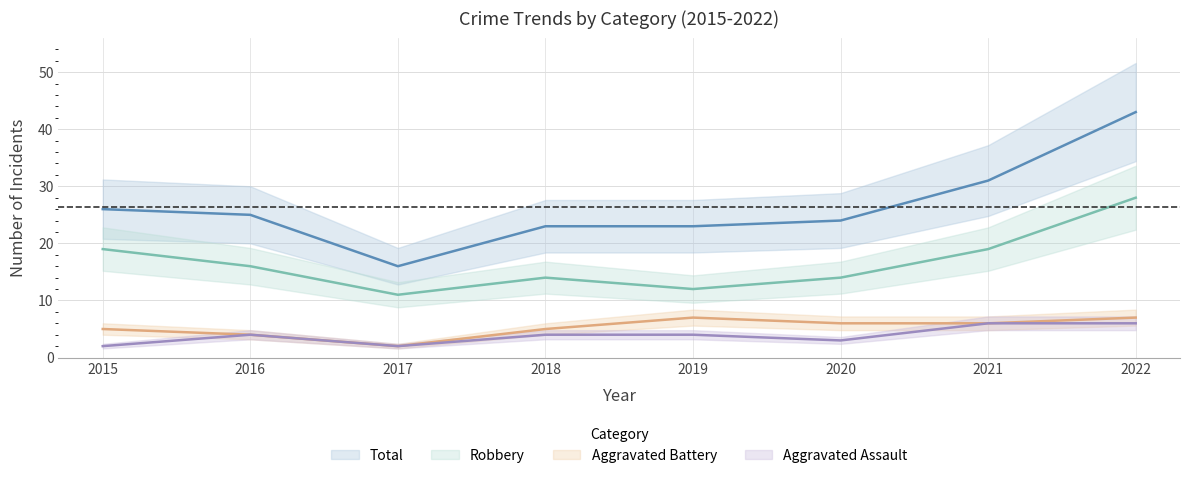

Between 2020 and 2016, which is larger?

2016